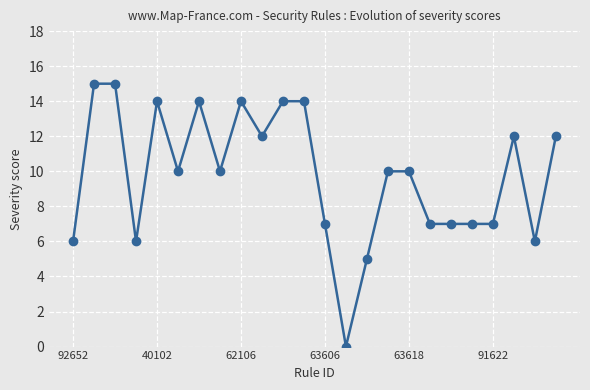

What is the greatest value displayed?

15